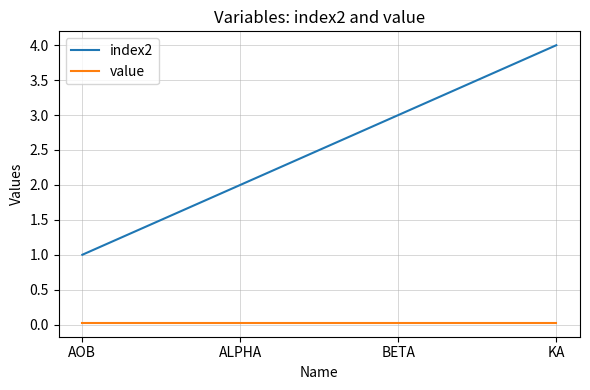

True or false: index2 has more than 0 points higher than both neighbors.

False